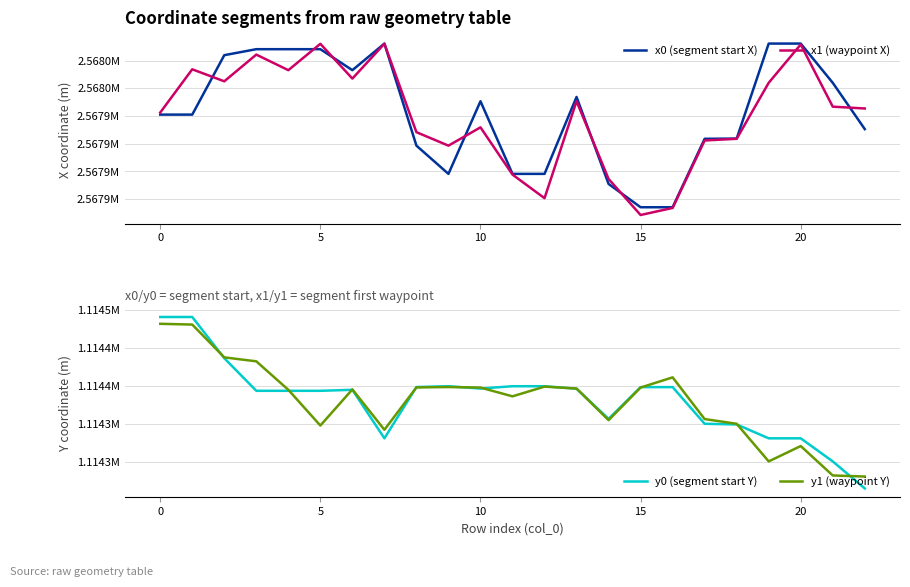

True or false: x0 (segment start X) and x1 (waypoint X) cross at least once.

True